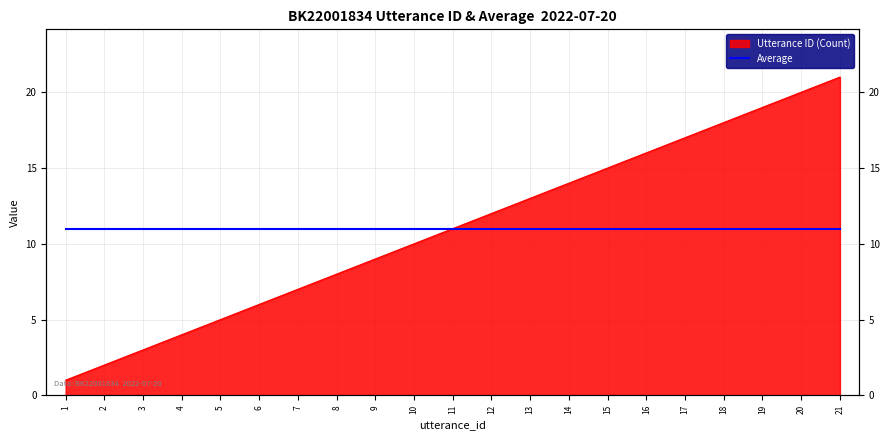

How many data points are above 11?

10